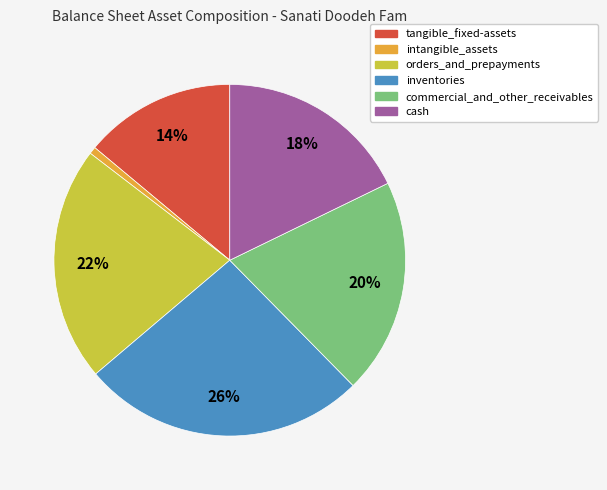

To the nearest percent, what portion does orders_and_prepayments represent?

22%